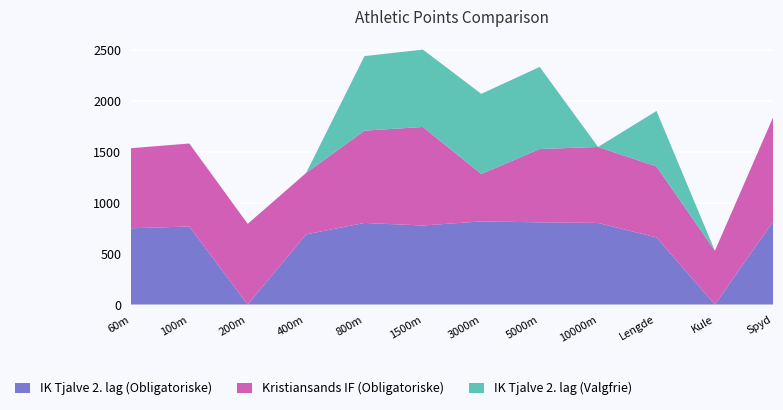

Reading left to right, list all the values displayed in this chart.

IK Tjalve 2. lag (Obligatoriske): 748	765	0	688	800	775	815	806	800	658	0	817
Kristiansands IF (Obligatoriske): 785	814	791	602	905	966	465	719	745	696	527	1023
IK Tjalve 2. lag (Valgfrie): 0	0	0	0	731	759	786	805	0	544	0	0